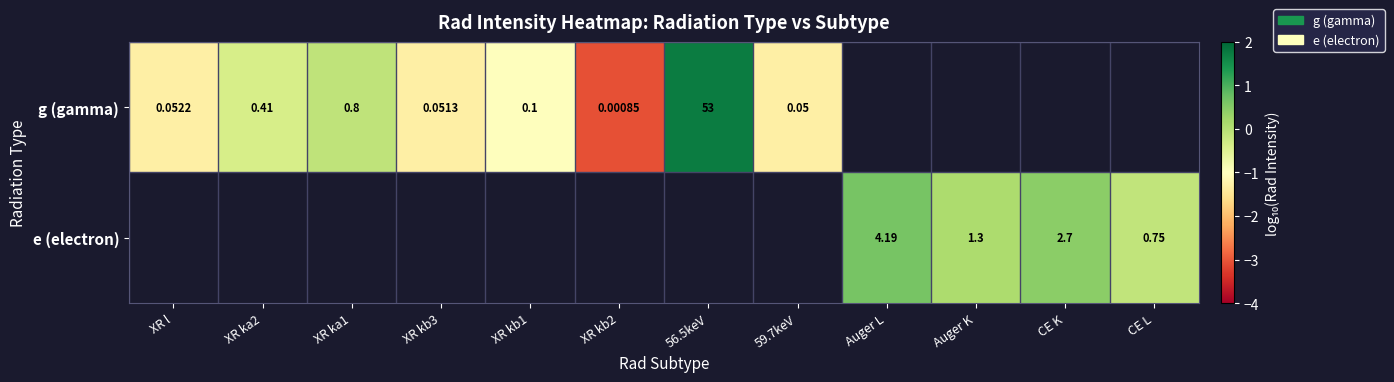

Count the number of categories in the chart.

12